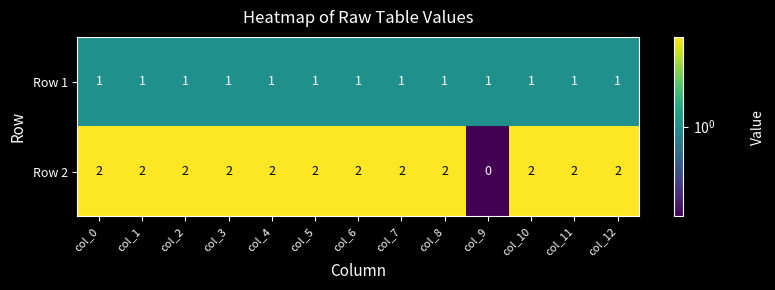

Reading left to right, what are all the values shown in this chart?

Row 1: col_0=1	col_1=1	col_2=1	col_3=1	col_4=1	col_5=1	col_6=1	col_7=1	col_8=1	col_9=1	col_10=1	col_11=1	col_12=1
Row 2: col_0=2	col_1=2	col_2=2	col_3=2	col_4=2	col_5=2	col_6=2	col_7=2	col_8=2	col_9=0	col_10=2	col_11=2	col_12=2